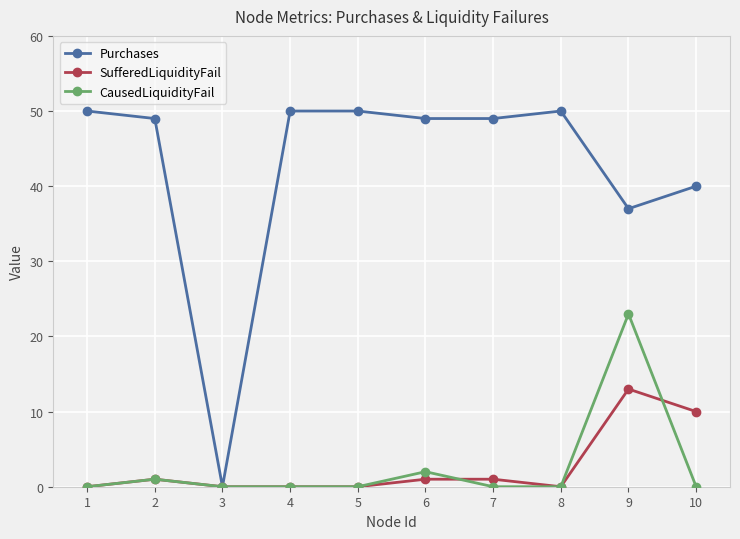

Is it true that SufferedLiquidityFail equals 13 at 9?

True